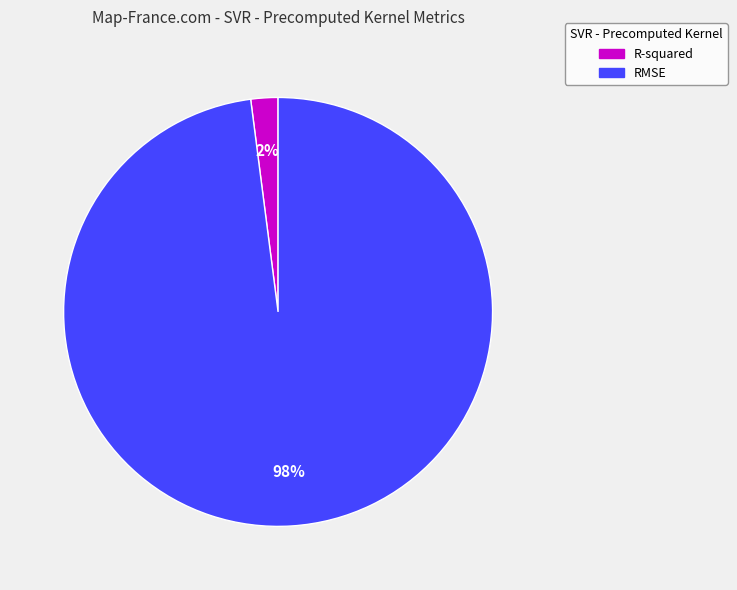

Rank the categories by value from lowest to highest.

R-squared, RMSE